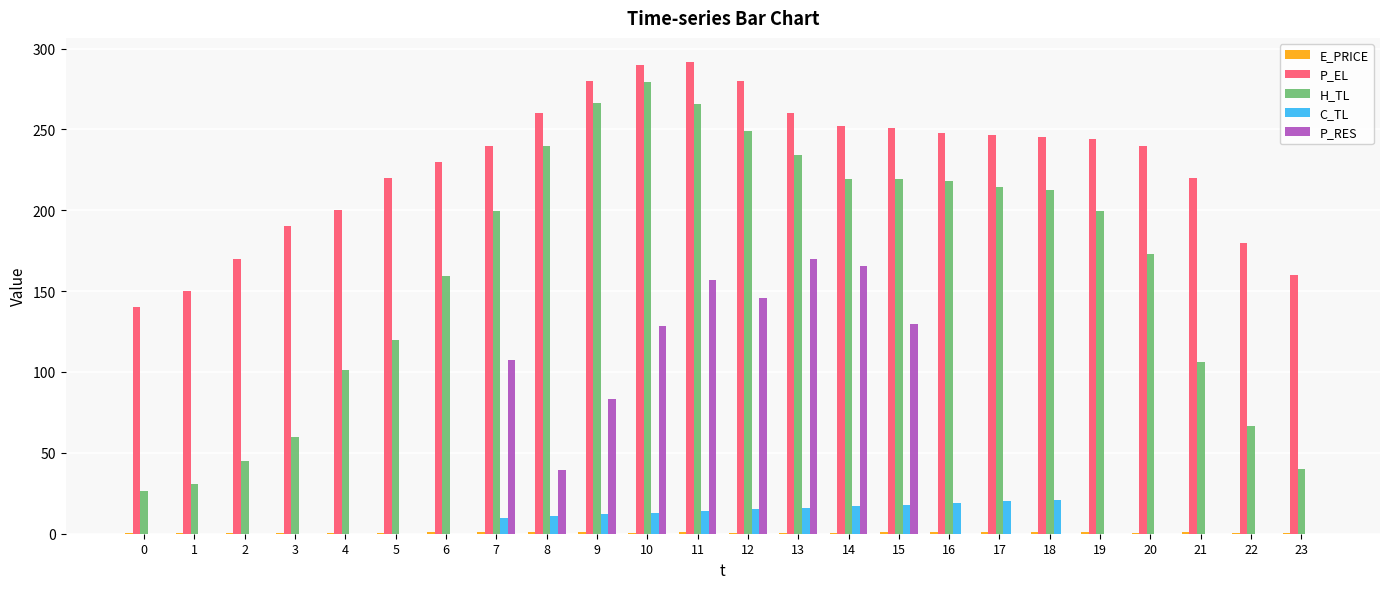

The P_RES series shows -117.6 at 5. True or false?

False